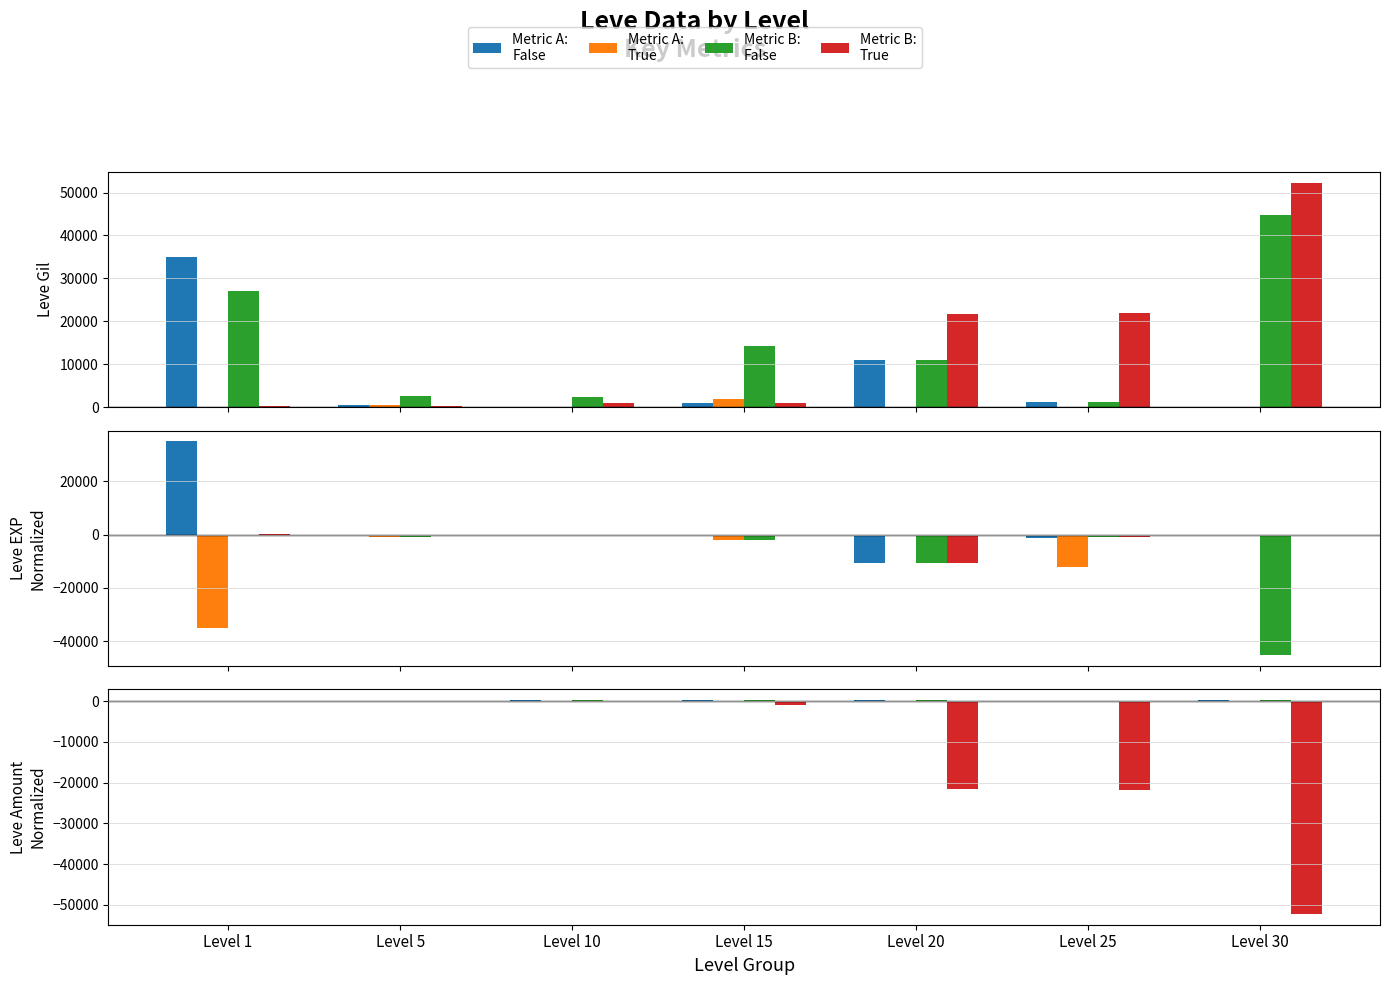

Which series has the largest range (max minus min)?

Metric B:
True